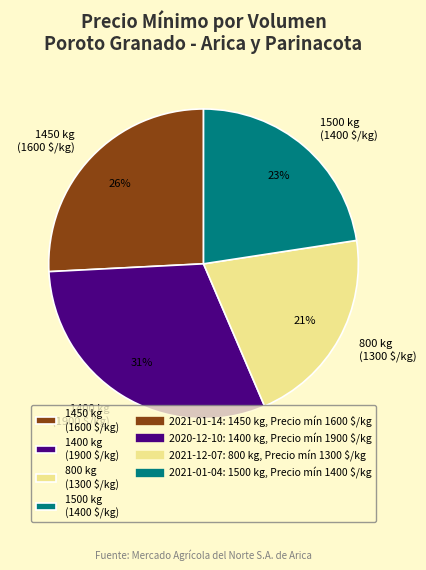

How many segments does this pie chart have?

4